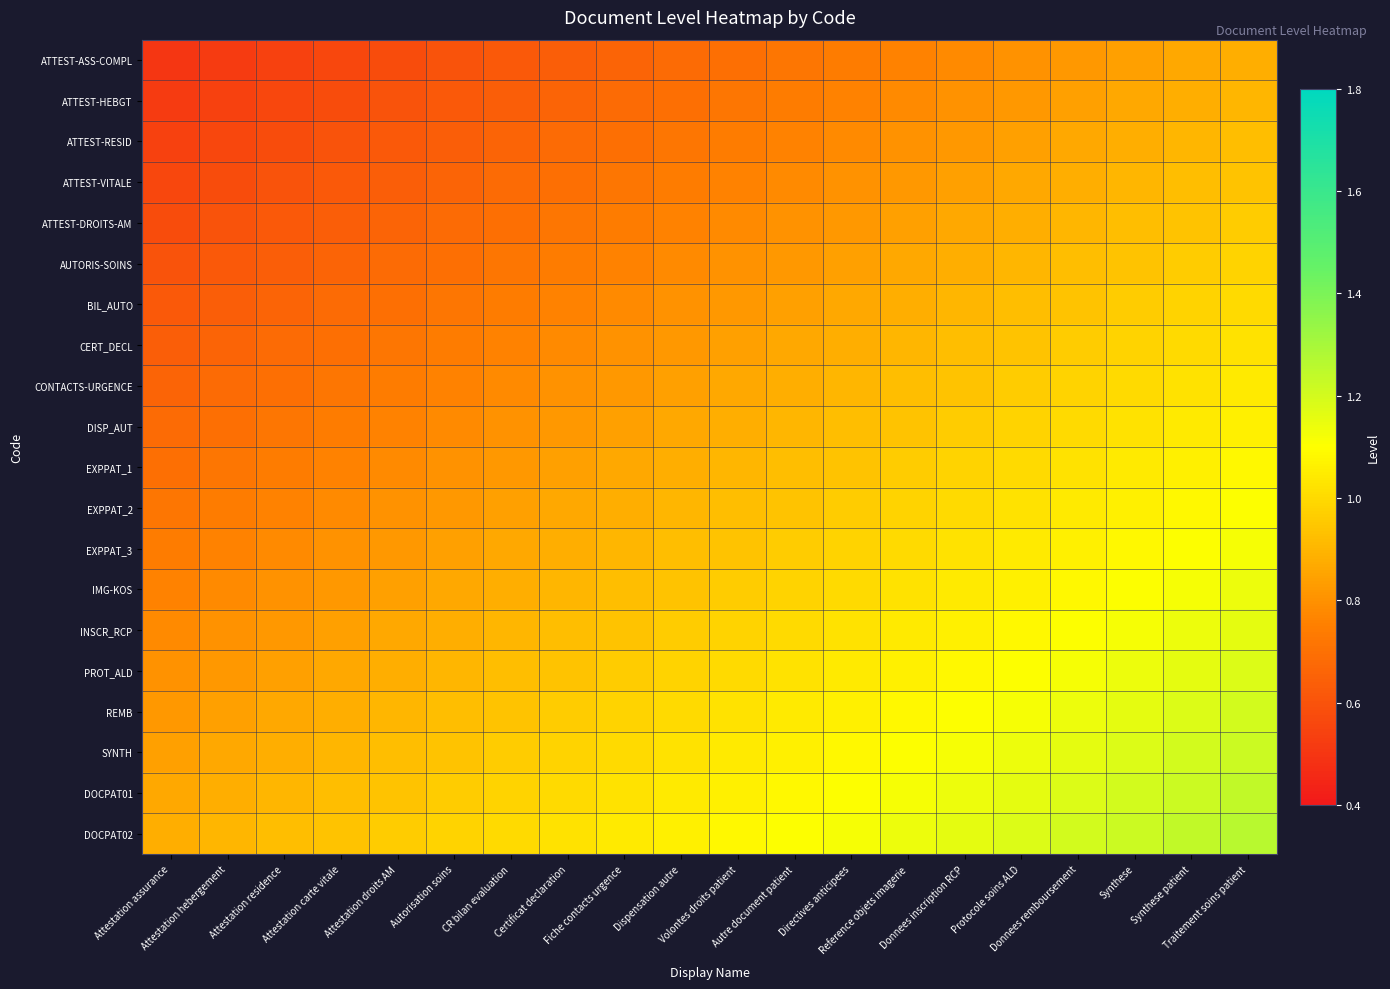

Count the number of categories in the chart.

20